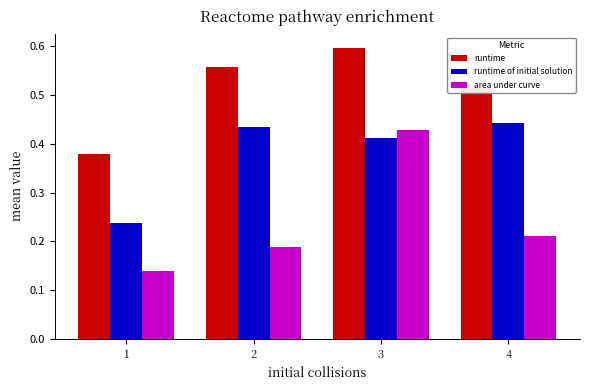

What are all the series names shown in the legend?

runtime, runtime of initial solution, area under curve